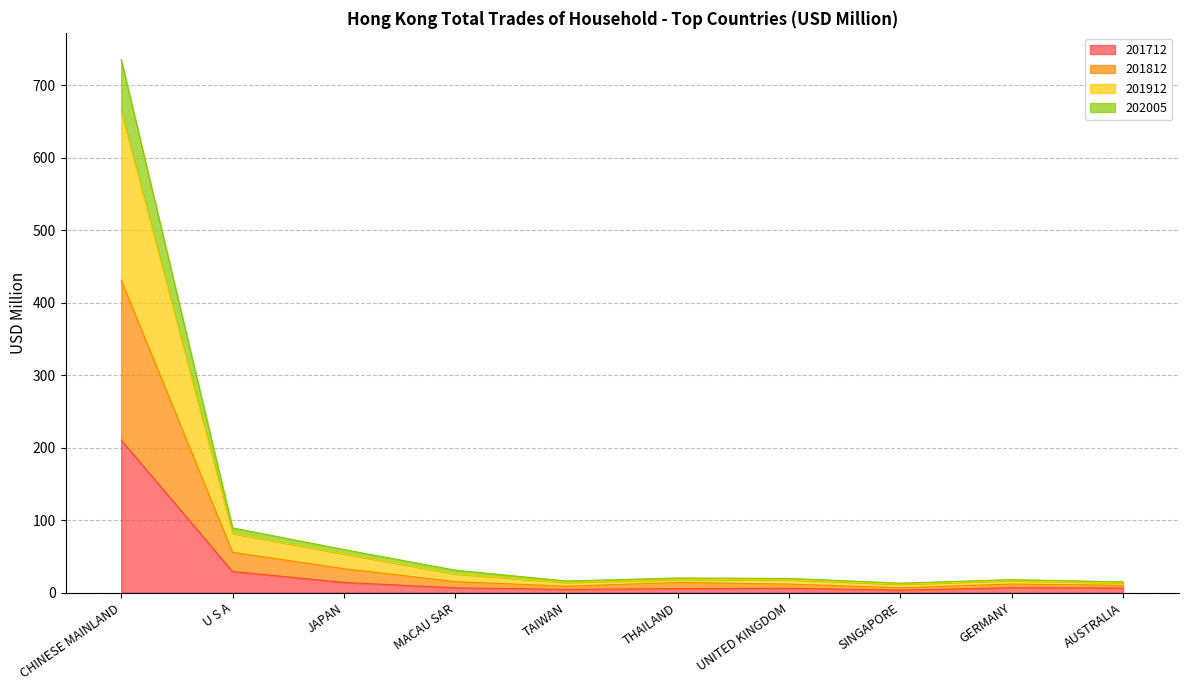

True or false: 201712 and 202005 intersect in this chart.

False